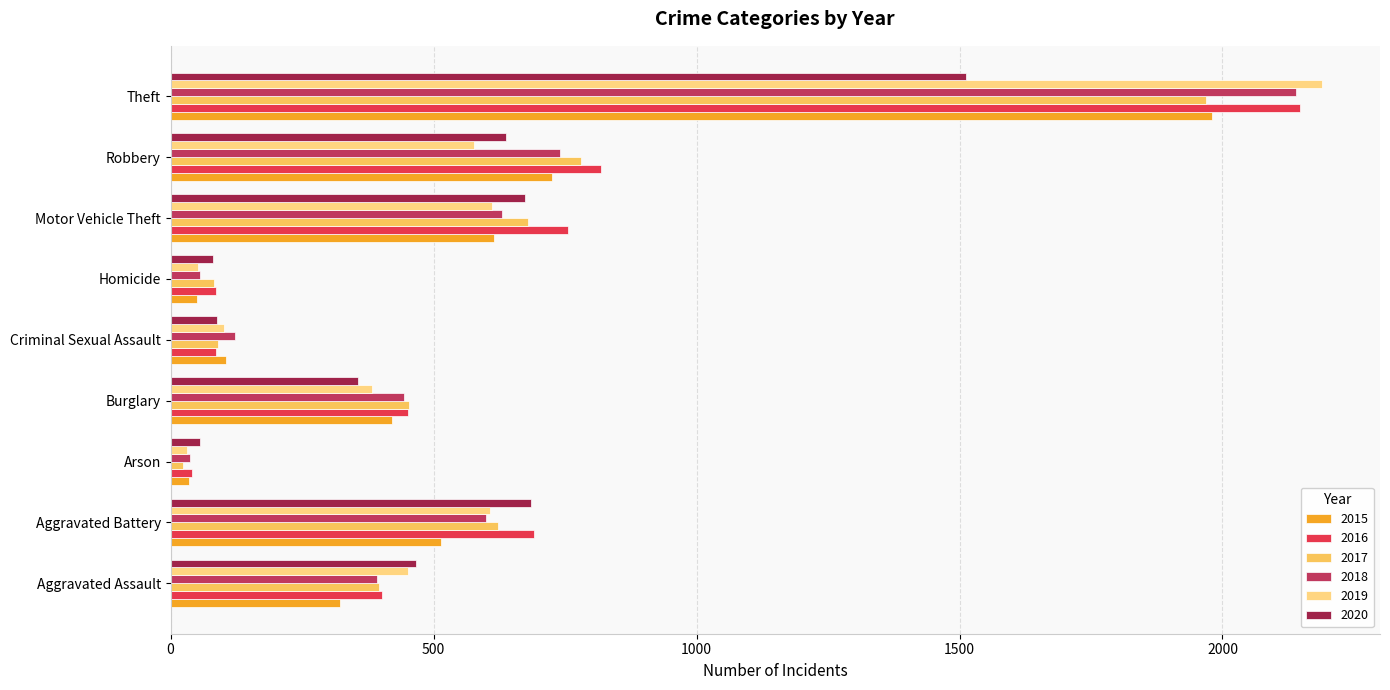

Is the value of 2019 at Theft greater than the value of 2016 at Aggravated Assault?

Yes